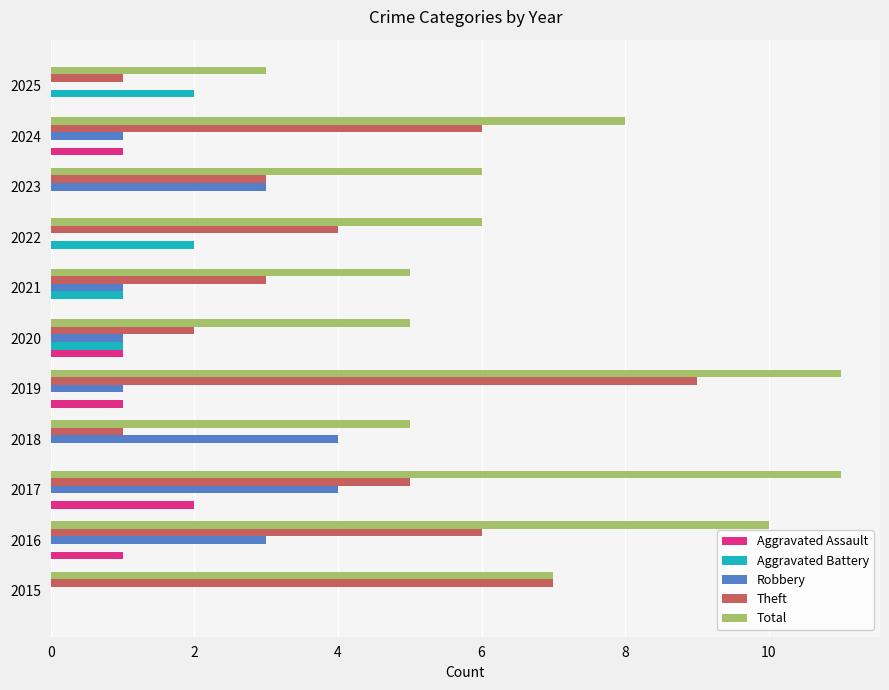

What is the sum of all Theft values?

47